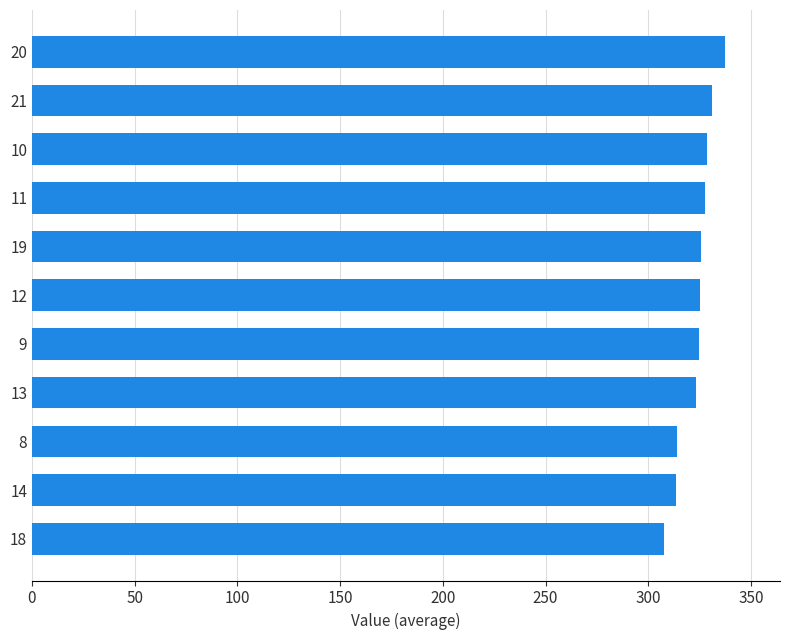

What is the sum of all values?

3559.0